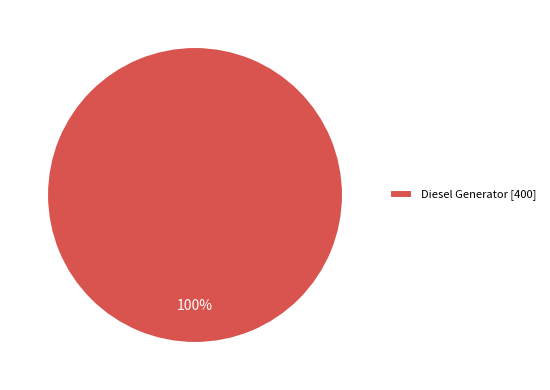

To the nearest percent, what percentage of the pie is Diesel Generator [400]?

100%